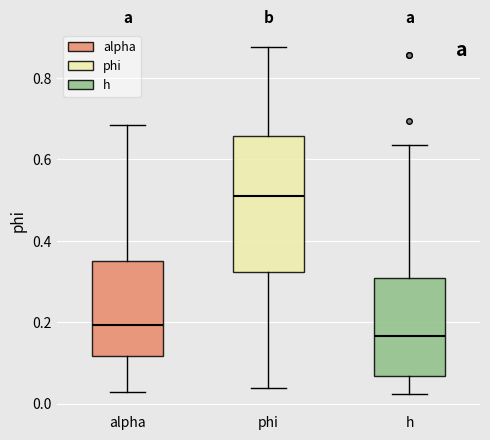

Which box is the tallest, from its lower edge to its upper edge?

phi